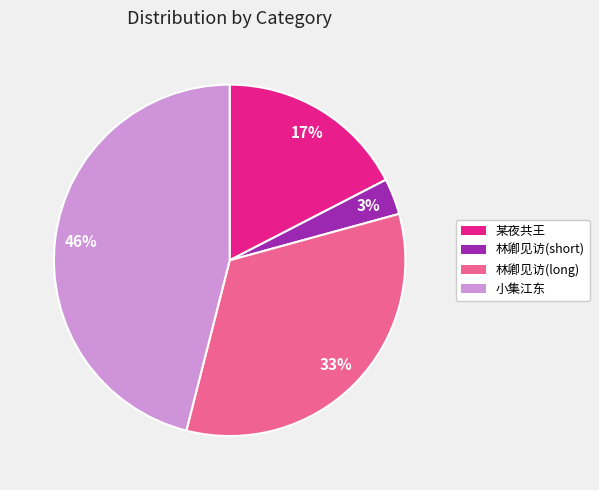

Is there a majority slice in this chart?

No